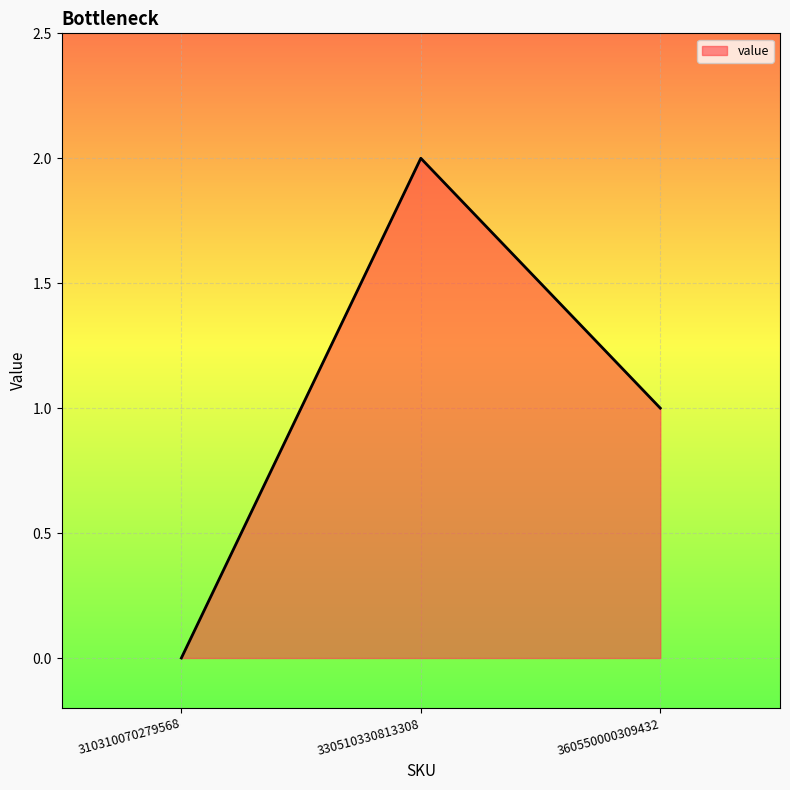

Does the chart display data point markers on the line(s)?

No